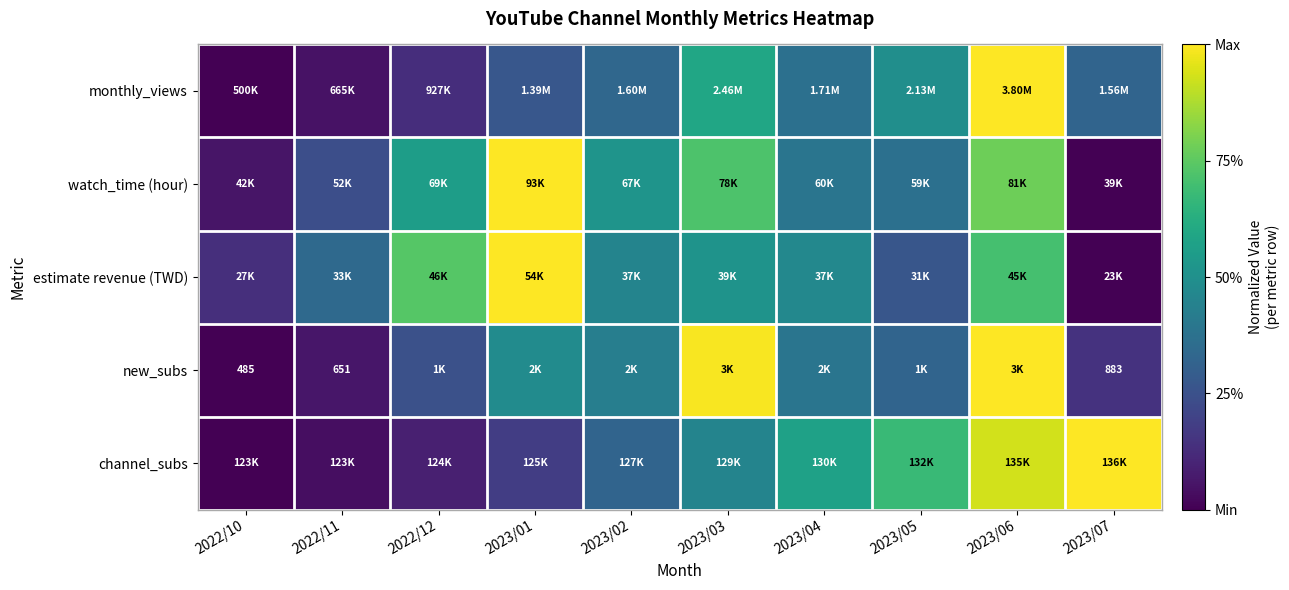

Which series has the largest range (max minus min)?

monthly_views